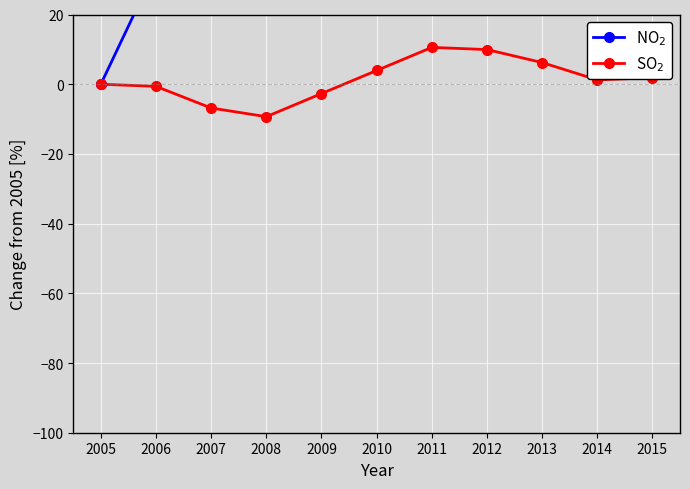

How many lines are shown in the chart?

2